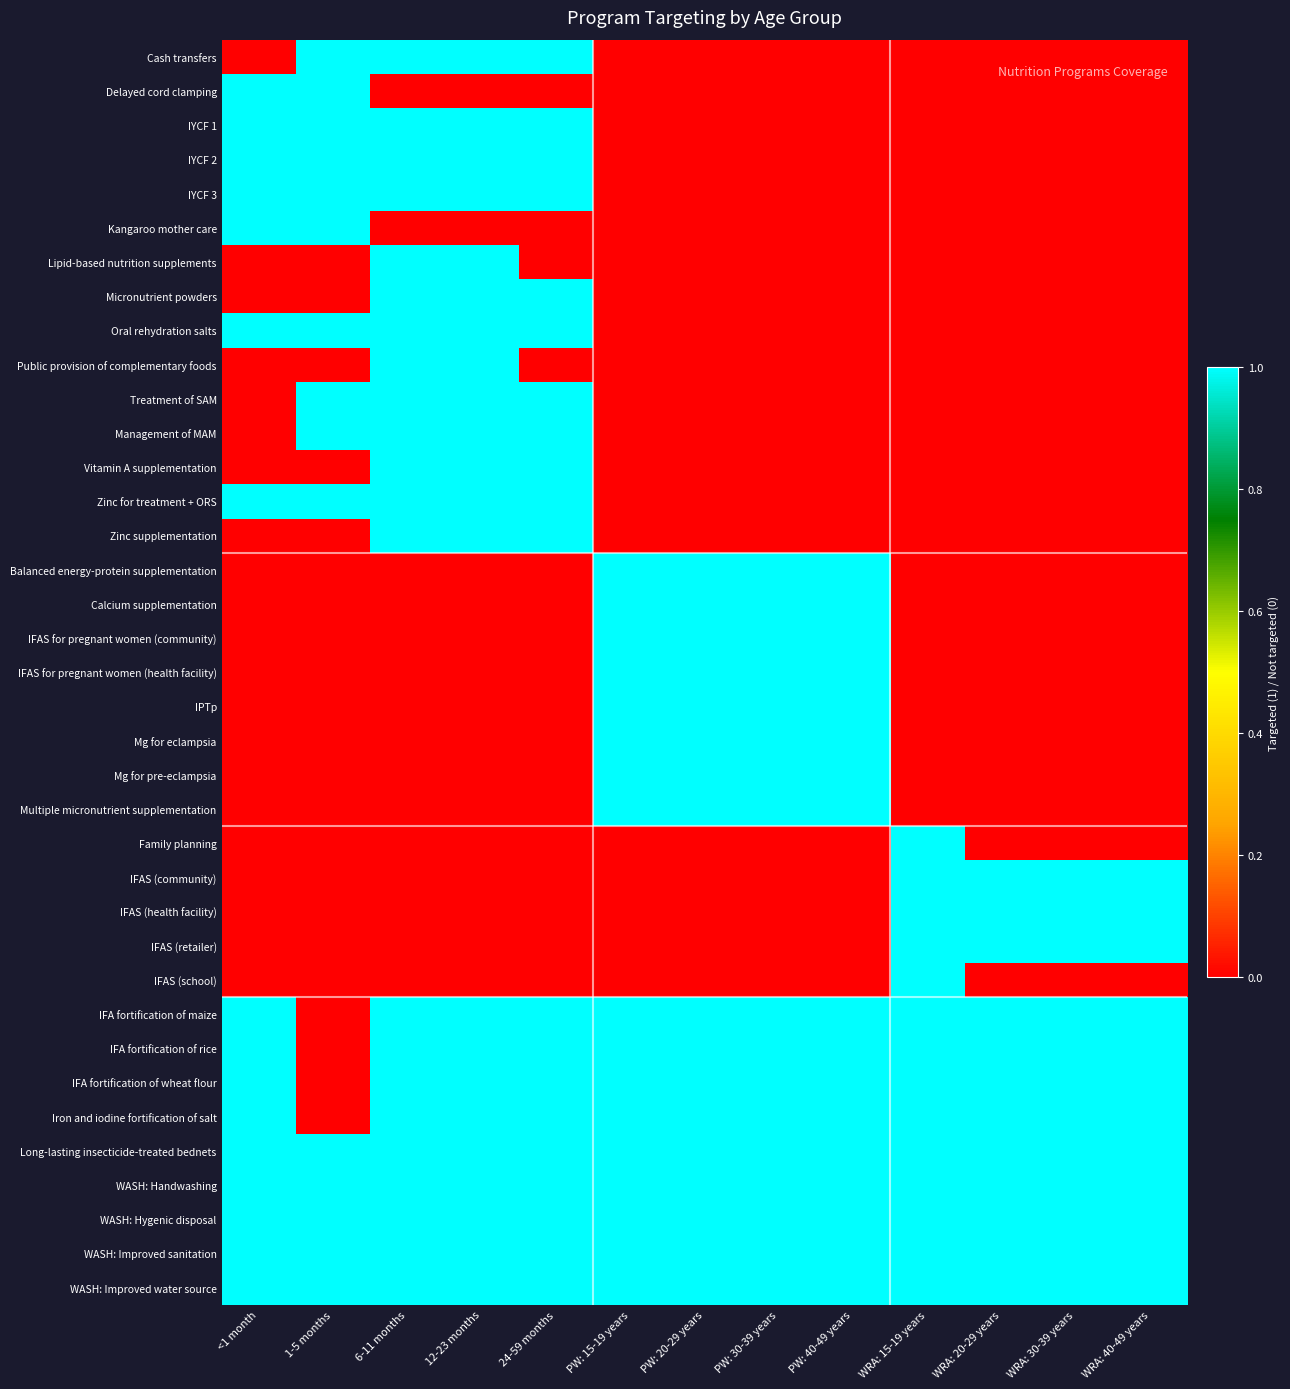

Which has a higher value, WRA: 40-49 years or PW: 15-19 years?

WRA: 40-49 years